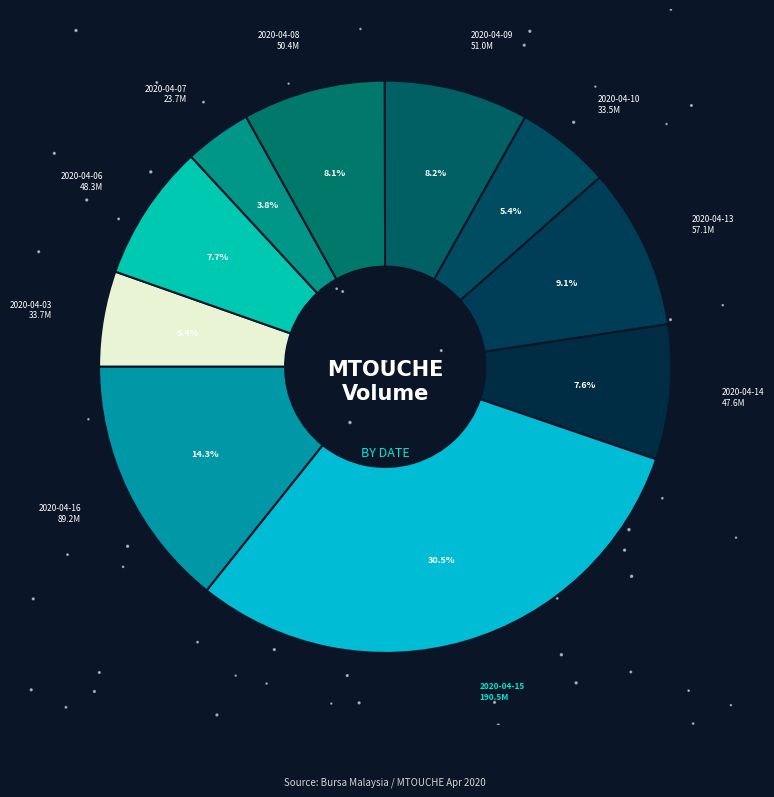

What is the change in value from 2020-04-10 to 2020-04-15?

+157053000